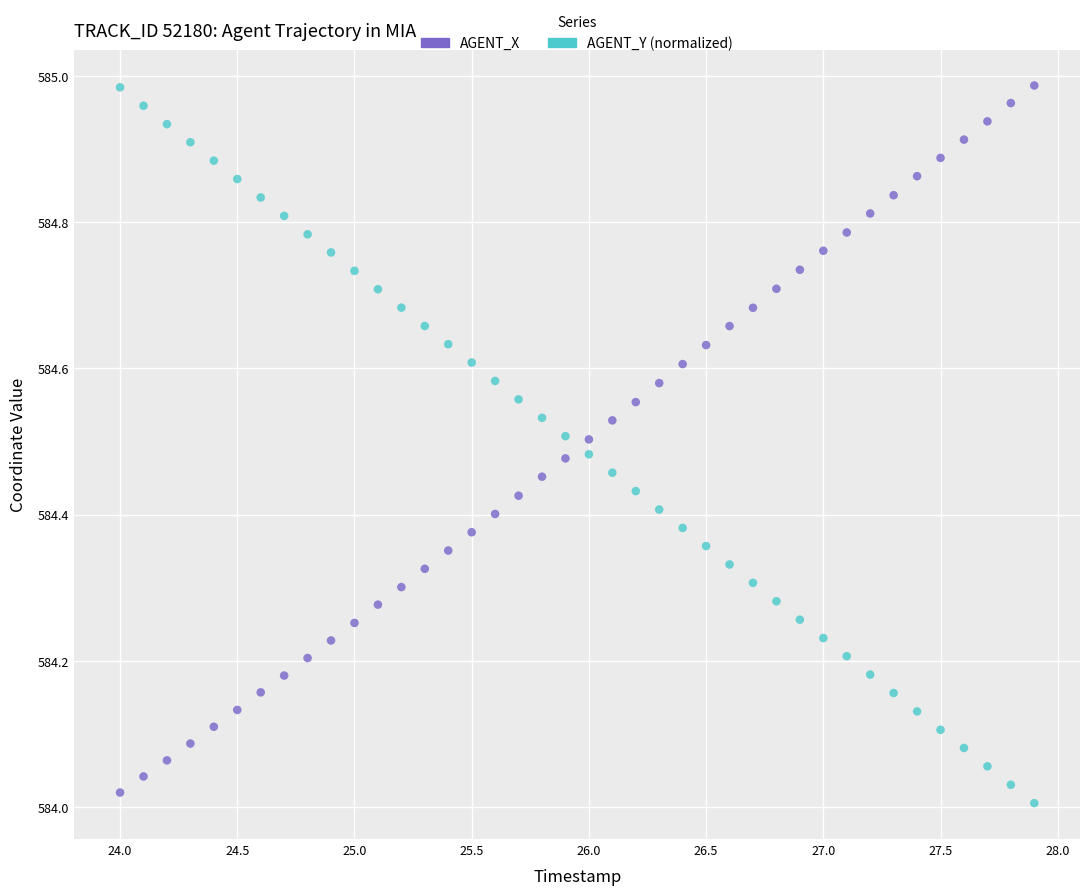

What is the X range (max minus min) for the scatter plot?

3.9